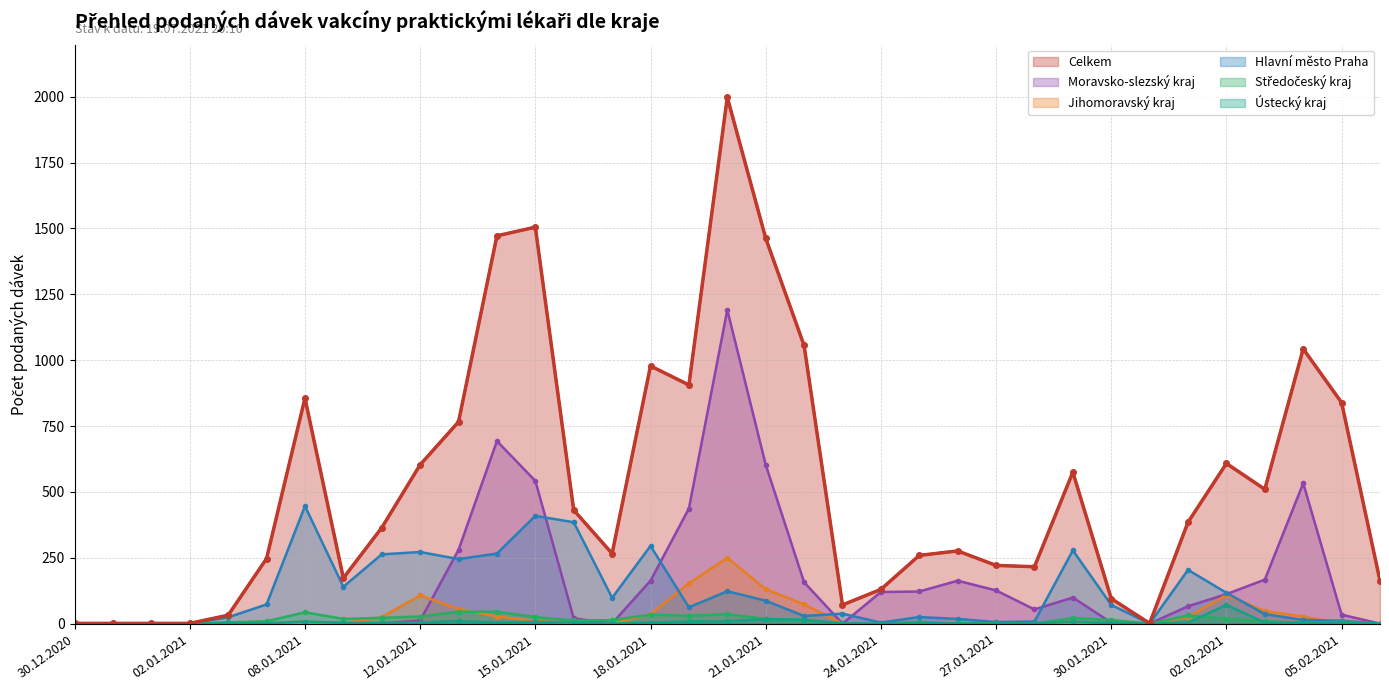

Reading right to left, extract all data points from this chart.

Celkem: 07.02.2021=163	05.02.2021=839	04.02.2021=1043	03.02.2021=510	02.02.2021=608	01.02.2021=385	31.01.2021=1	30.01.2021=95	29.01.2021=575	28.01.2021=216	27.01.2021=221	26.01.2021=276	25.01.2021=259	24.01.2021=130	23.01.2021=71	22.01.2021=1056	21.01.2021=1463	20.01.2021=1998	19.01.2021=906	18.01.2021=978	17.01.2021=266	16.01.2021=431	15.01.2021=1505	14.01.2021=1472	13.01.2021=766	12.01.2021=603	11.01.2021=364	09.01.2021=173	08.01.2021=856	07.01.2021=247	06.01.2021=32	02.01.2021=1	01.01.2021=1	31.12.2020=1	30.12.2020=1
Hlavní město Praha: 07.02.2021=0	05.02.2021=11	04.02.2021=14	03.02.2021=36	02.02.2021=117	01.02.2021=204	31.01.2021=0	30.01.2021=71	29.01.2021=278	28.01.2021=8	27.01.2021=6	26.01.2021=18	25.01.2021=25	24.01.2021=4	23.01.2021=38	22.01.2021=29	21.01.2021=87	20.01.2021=123	19.01.2021=62	18.01.2021=295	17.01.2021=98	16.01.2021=385	15.01.2021=409	14.01.2021=266	13.01.2021=245	12.01.2021=272	11.01.2021=263	09.01.2021=140	08.01.2021=446	07.01.2021=73	06.01.2021=24	02.01.2021=0	01.01.2021=0	31.12.2020=0	30.12.2020=1
Moravsko-slezský kraj: 07.02.2021=0	05.02.2021=34	04.02.2021=533	03.02.2021=167	02.02.2021=112	01.02.2021=66	31.01.2021=0	30.01.2021=4	29.01.2021=99	28.01.2021=54	27.01.2021=126	26.01.2021=163	25.01.2021=122	24.01.2021=120	23.01.2021=0	22.01.2021=157	21.01.2021=603	20.01.2021=1191	19.01.2021=437	18.01.2021=163	17.01.2021=1	16.01.2021=20	15.01.2021=542	14.01.2021=693	13.01.2021=280	12.01.2021=12	11.01.2021=1	09.01.2021=3	08.01.2021=1	07.01.2021=2	06.01.2021=0	02.01.2021=0	01.01.2021=0	31.12.2020=0	30.12.2020=0
Středočeský kraj: 07.02.2021=0	05.02.2021=7	04.02.2021=4	03.02.2021=9	02.02.2021=19	01.02.2021=31	31.01.2021=0	30.01.2021=14	29.01.2021=21	28.01.2021=0	27.01.2021=1	26.01.2021=1	25.01.2021=5	24.01.2021=0	23.01.2021=1	22.01.2021=13	21.01.2021=18	20.01.2021=36	19.01.2021=30	18.01.2021=34	17.01.2021=13	16.01.2021=12	15.01.2021=25	14.01.2021=45	13.01.2021=45	12.01.2021=27	11.01.2021=22	09.01.2021=18	08.01.2021=43	07.01.2021=9	06.01.2021=5	02.01.2021=0	01.01.2021=0	31.12.2020=0	30.12.2020=0
Jihomoravský kraj: 07.02.2021=0	05.02.2021=0	04.02.2021=27	03.02.2021=48	02.02.2021=108	01.02.2021=26	31.01.2021=0	30.01.2021=0	29.01.2021=0	28.01.2021=1	27.01.2021=0	26.01.2021=3	25.01.2021=5	24.01.2021=0	23.01.2021=0	22.01.2021=73	21.01.2021=131	20.01.2021=250	19.01.2021=153	18.01.2021=36	17.01.2021=0	16.01.2021=1	15.01.2021=11	14.01.2021=27	13.01.2021=56	12.01.2021=107	11.01.2021=25	09.01.2021=0	08.01.2021=1	07.01.2021=1	06.01.2021=1	02.01.2021=0	01.01.2021=0	31.12.2020=1	30.12.2020=0
Ústecký kraj: 07.02.2021=0	05.02.2021=4	04.02.2021=2	03.02.2021=4	02.02.2021=71	01.02.2021=4	31.01.2021=0	30.01.2021=2	29.01.2021=7	28.01.2021=2	27.01.2021=0	26.01.2021=0	25.01.2021=4	24.01.2021=0	23.01.2021=1	22.01.2021=15	21.01.2021=17	20.01.2021=9	19.01.2021=8	18.01.2021=4	17.01.2021=0	16.01.2021=4	15.01.2021=7	14.01.2021=4	13.01.2021=10	12.01.2021=4	11.01.2021=3	09.01.2021=3	08.01.2021=8	07.01.2021=1	06.01.2021=2	02.01.2021=0	01.01.2021=0	31.12.2020=0	30.12.2020=0